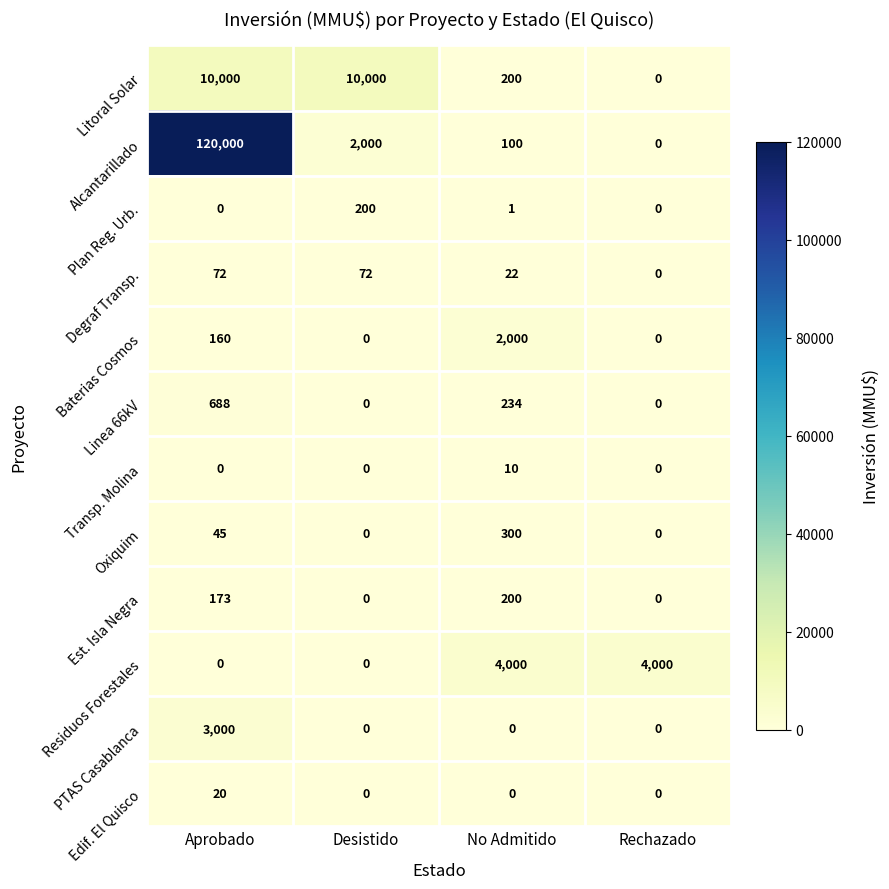

Where is Degraf Transp. nearest to the value 36?

No Admitido